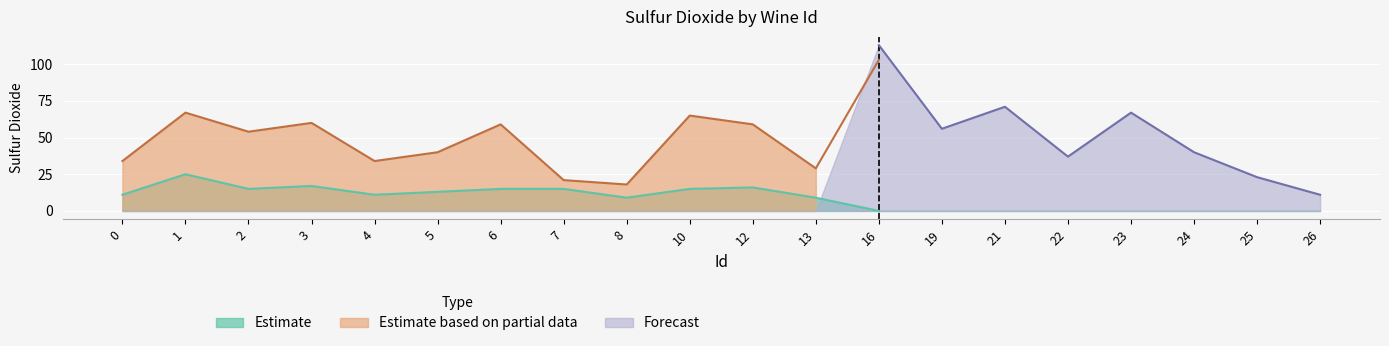

At how many categories does at least one series exceed 44?

10